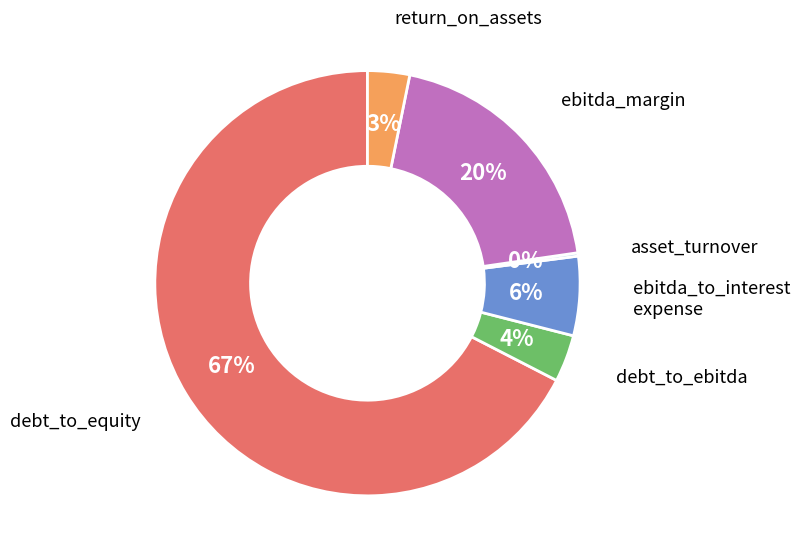

To the nearest percent, what is the average slice percentage?

17%